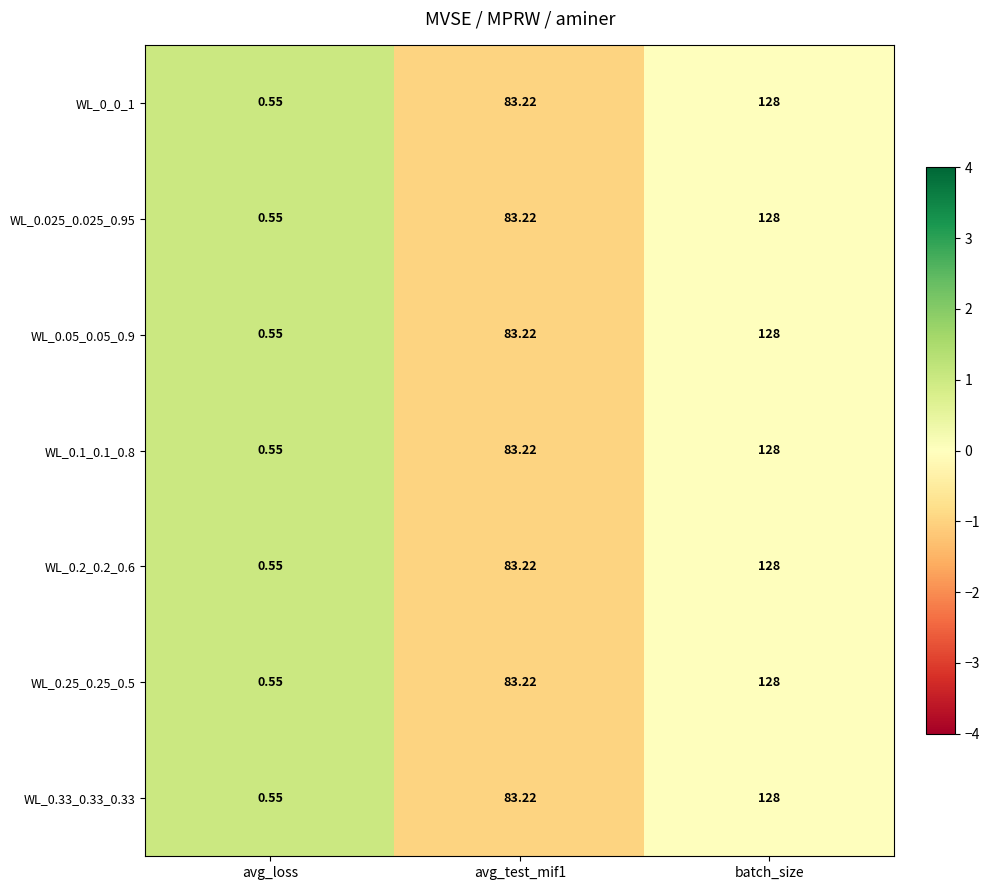

Which category has the lowest value across all series?

avg_loss